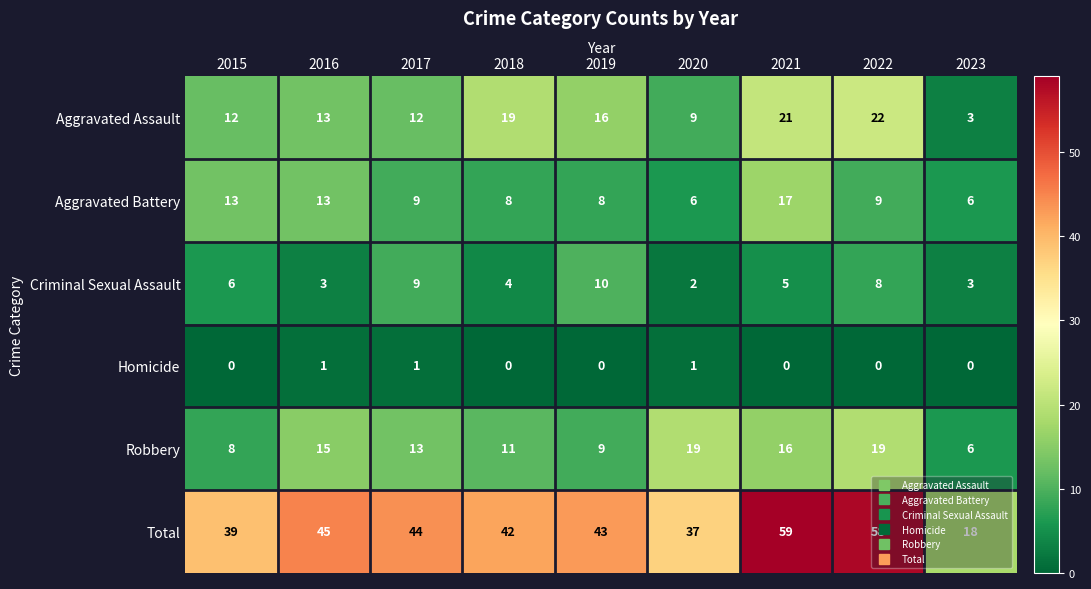

Which series has the largest range (max minus min)?

Total